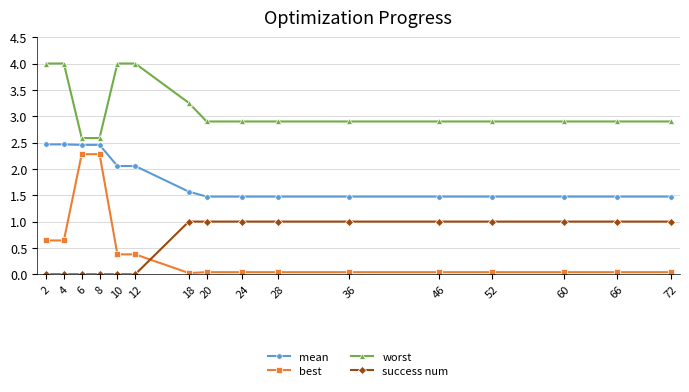

True or false: worst and success num cross at least once.

False